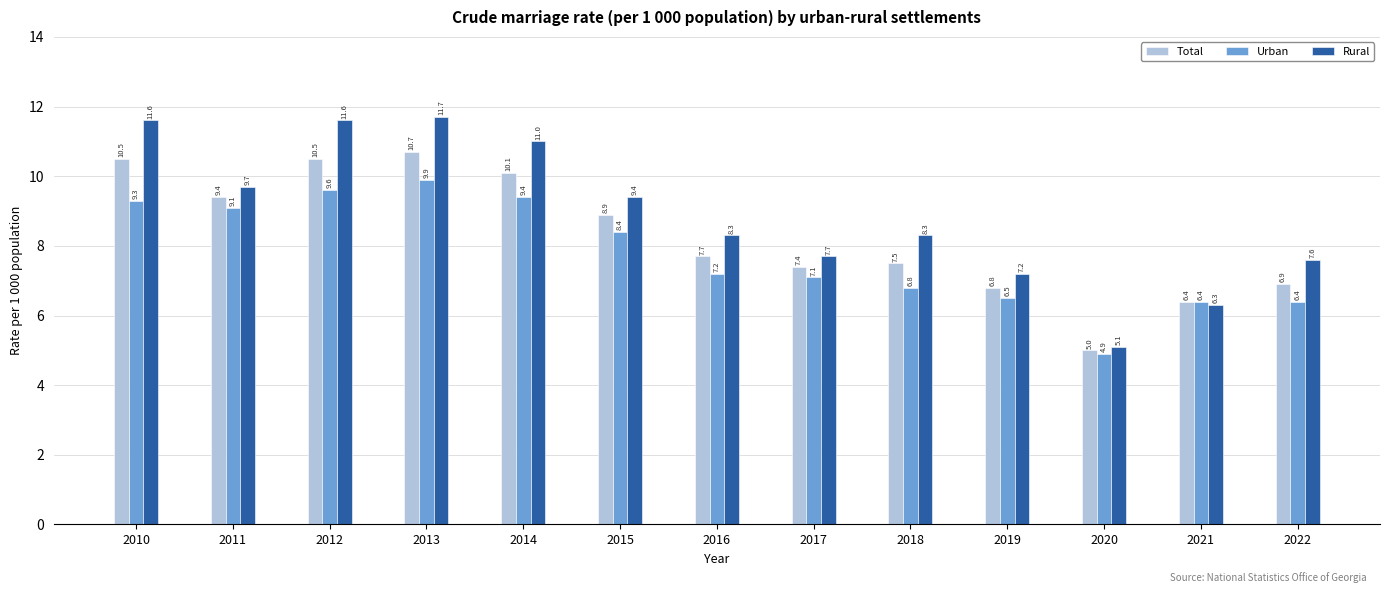

How many groups of bars are there?

13